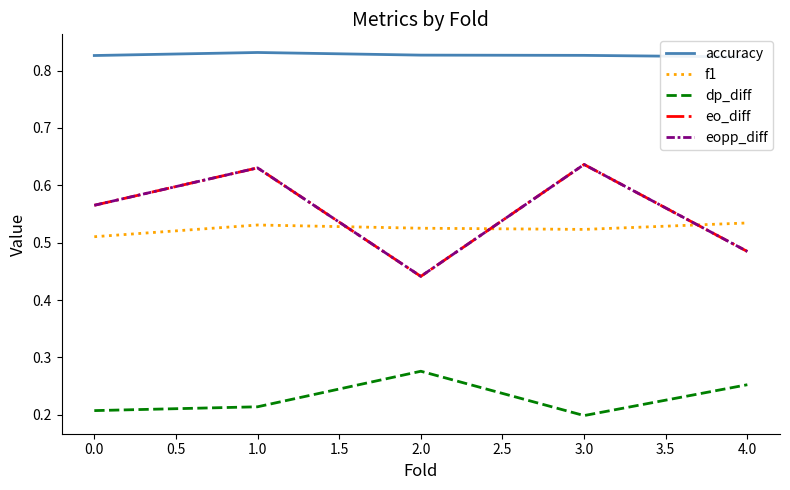

In eopp_diff, how many points are higher than both neighbors (excluding endpoints)?

2